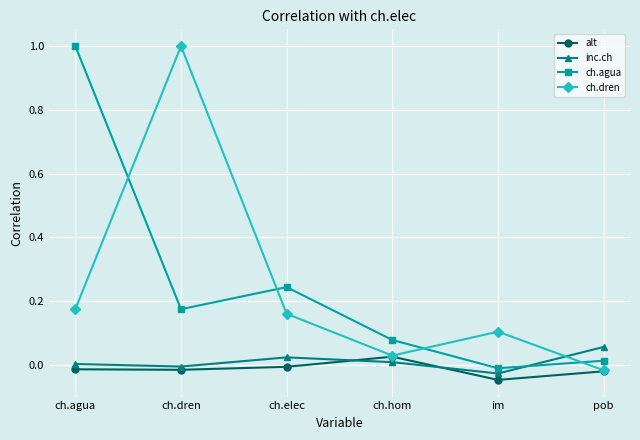

What are all the series names shown in the legend?

alt, inc.ch, ch.agua, ch.dren